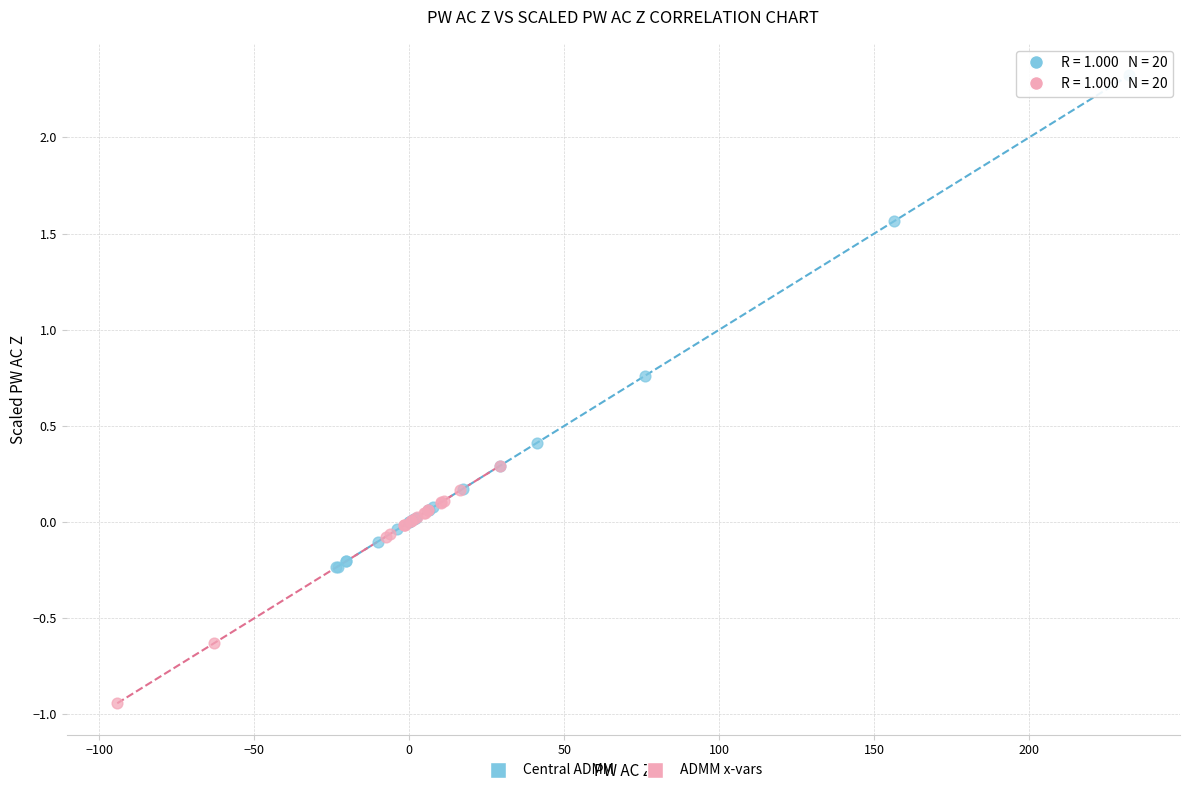

Which series reaches the maximum Y coordinate?

Central ADMM